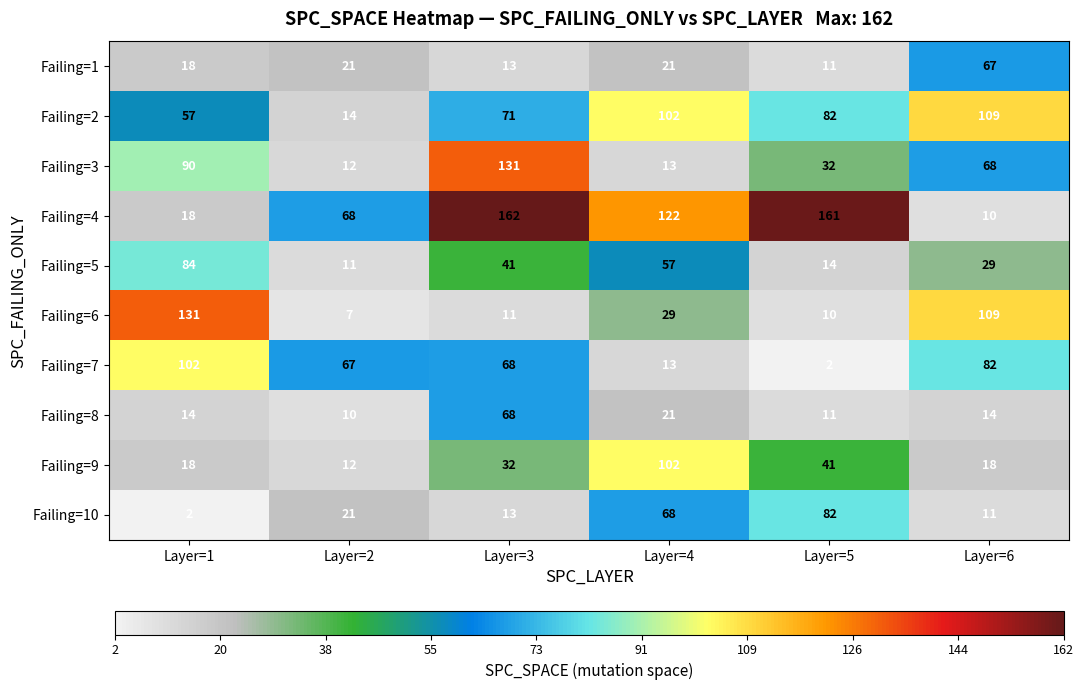

What is the difference between the maximum and minimum values in the Failing=5 series?

73